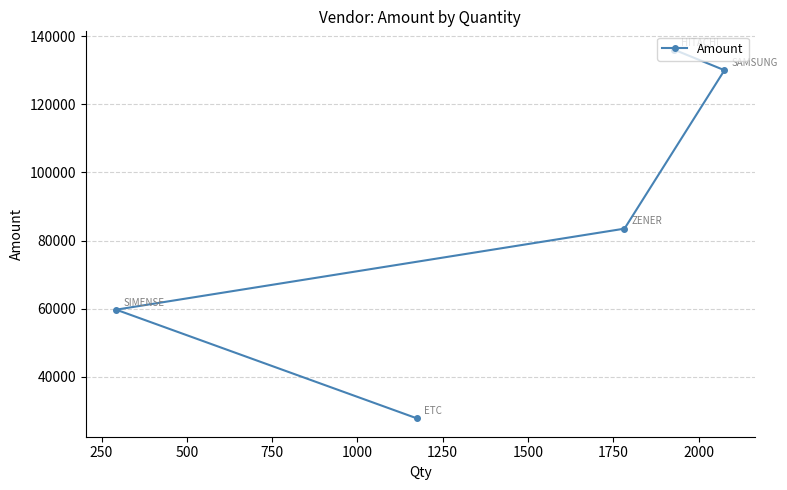

How many lines are shown in the chart?

1